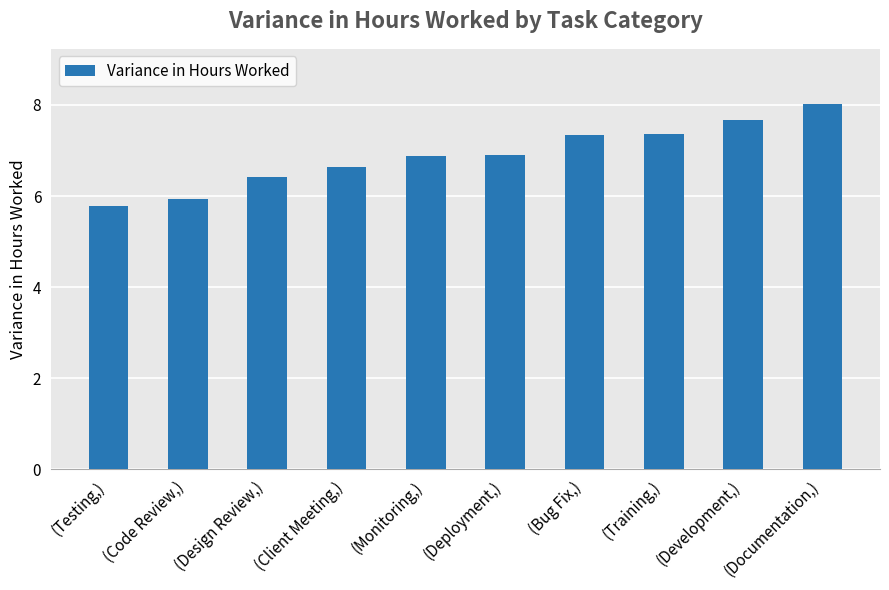

What is the ratio of the value at (Training,) to the value at (Bug Fix,)?

1.0